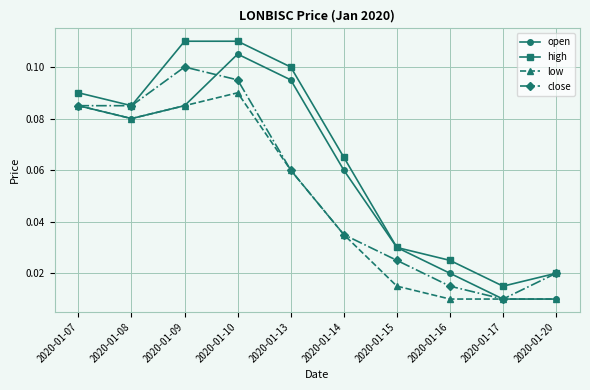

How many open values are between 0 and 1?

10